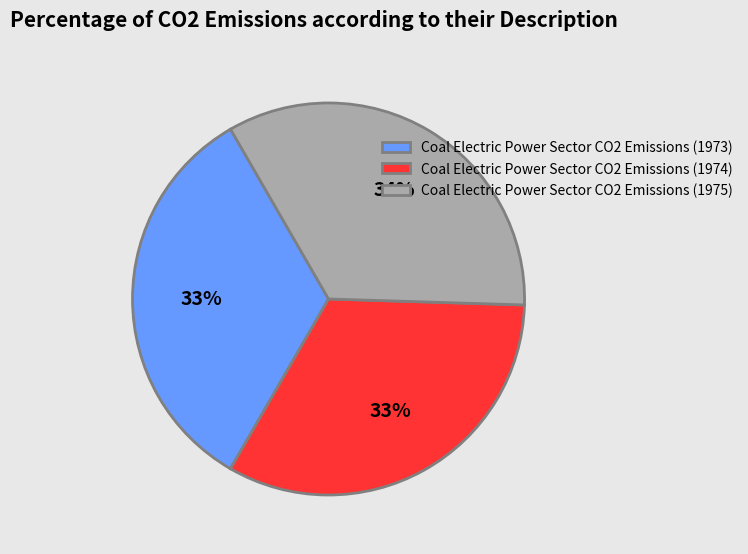

Count the number of slices in the pie.

3